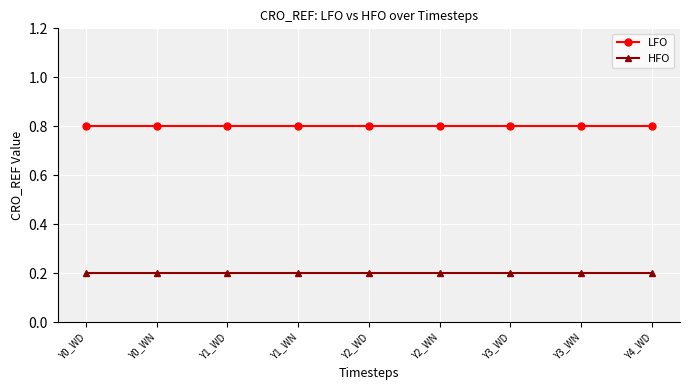

What is the difference between the highest and lowest values at Y4_WD?

0.6